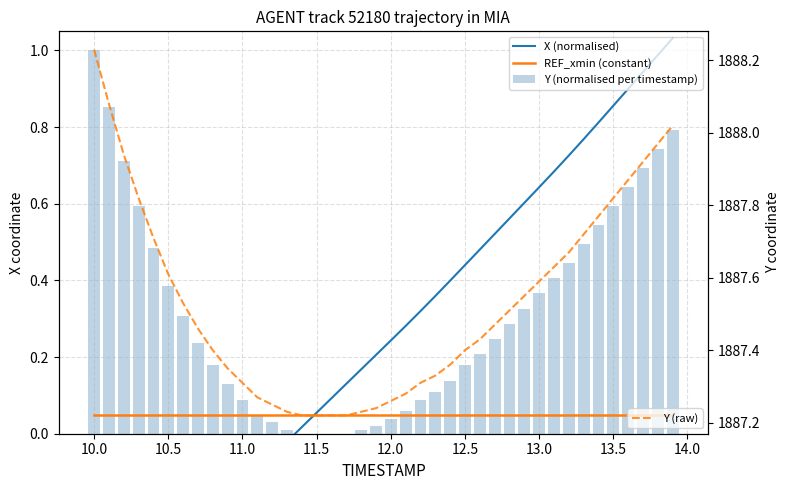

How many values in the X (normalised) series are below 0?

14